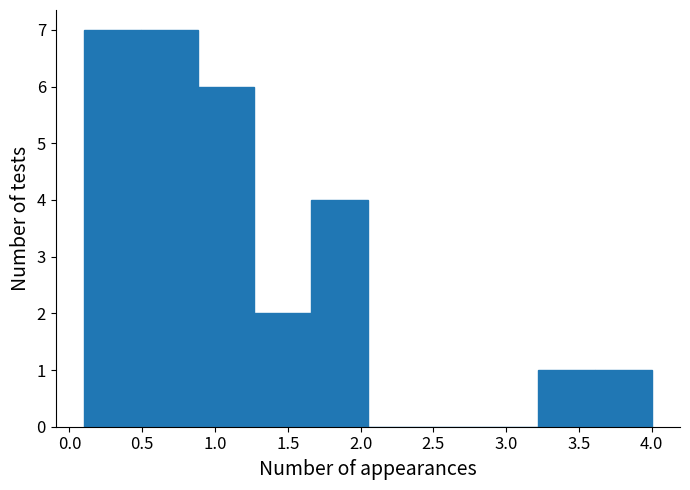

Reading left to right, list every bar in this chart as the range it spans on the x-axis followed by its height. Neither the bar edges nor the heights are printed on the chart, so give them approximately, as read against the axes.

0.10 to 0.49: 7
0.49 to 0.88: 7
0.88 to 1.27: 6
1.27 to 1.66: 2
1.66 to 2.05: 4
2.05 to 2.44: 0
2.44 to 2.83: 0
2.83 to 3.22: 0
3.22 to 3.61: 1
3.61 to 4.00: 1